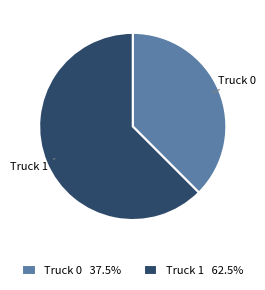

True or false: Truck 1 accounts for 49% of the total.

False